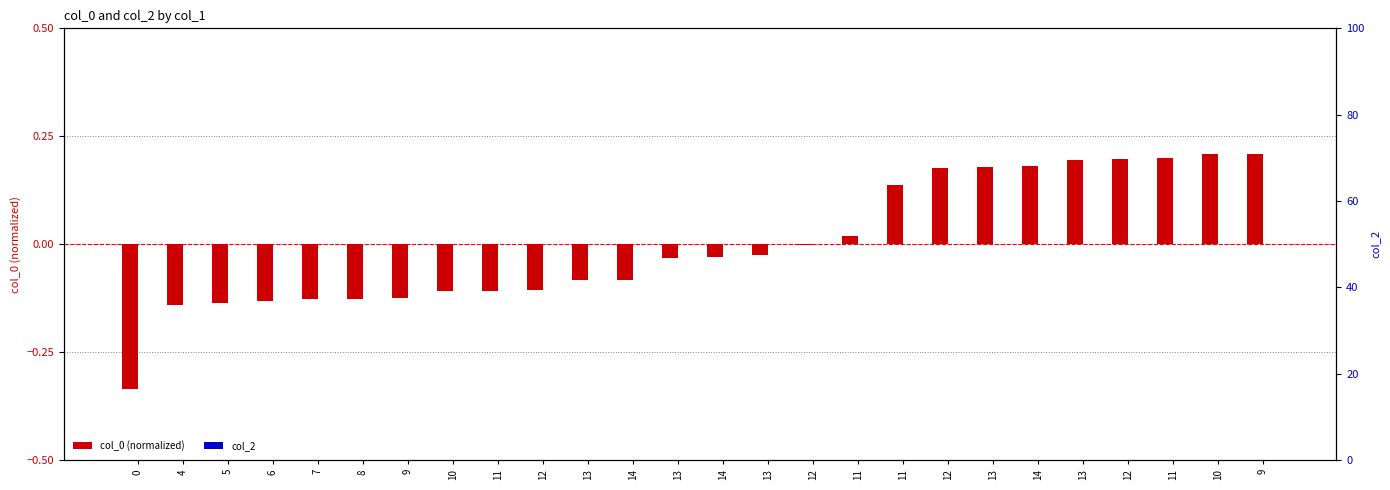

How many bars are there in each group?

2